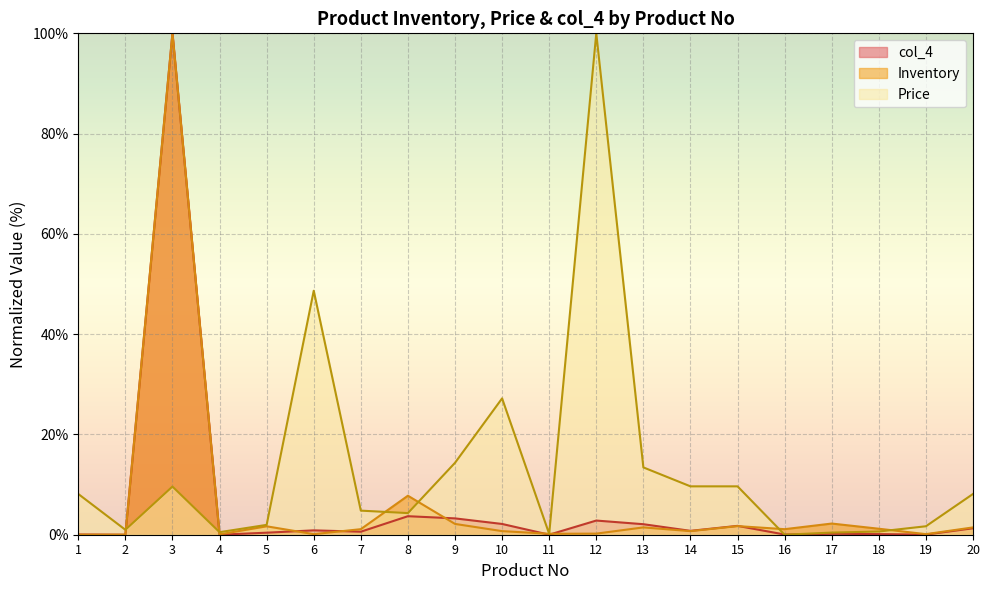

What is the difference between the maximum and minimum values in the col_4 series?

100.0